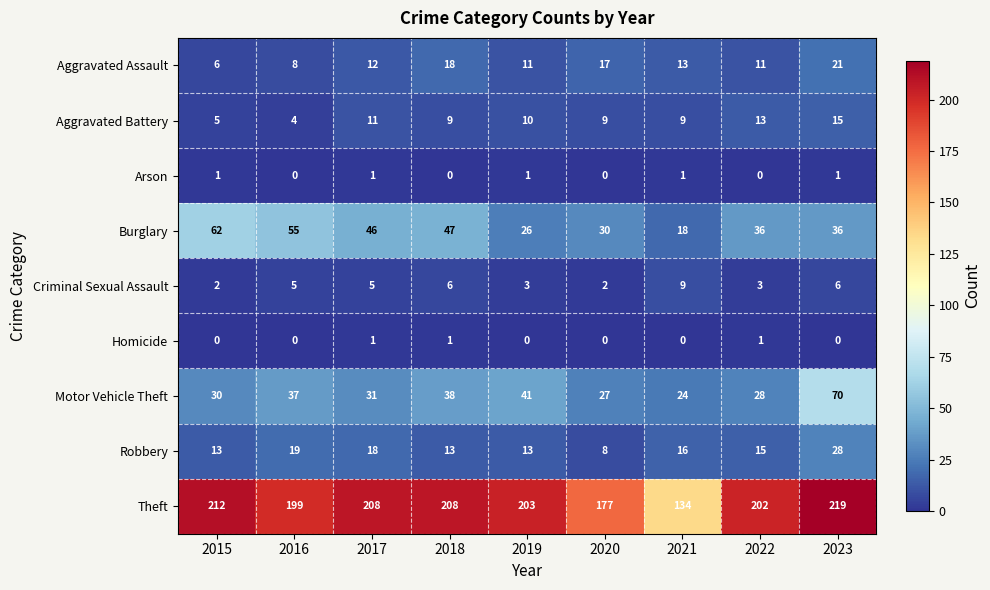

What is the maximum value for Theft?

219